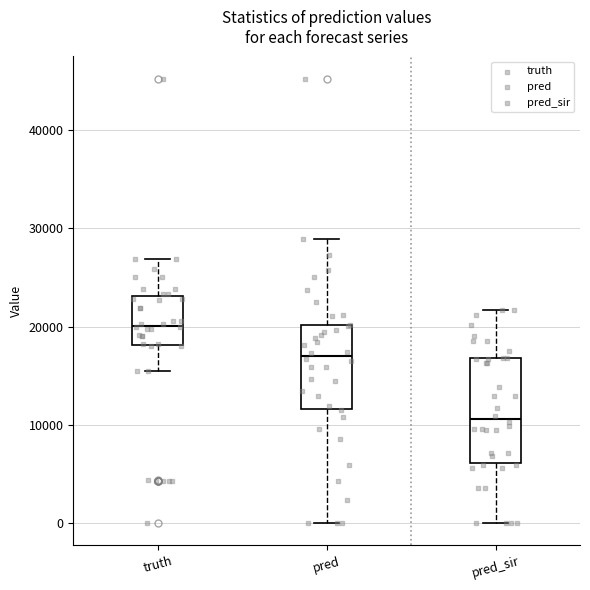

Where does the lower whisker of the box for truth end on the y-axis? The values are not printed on the chart, so give them approximately, as read against the axis.

16000